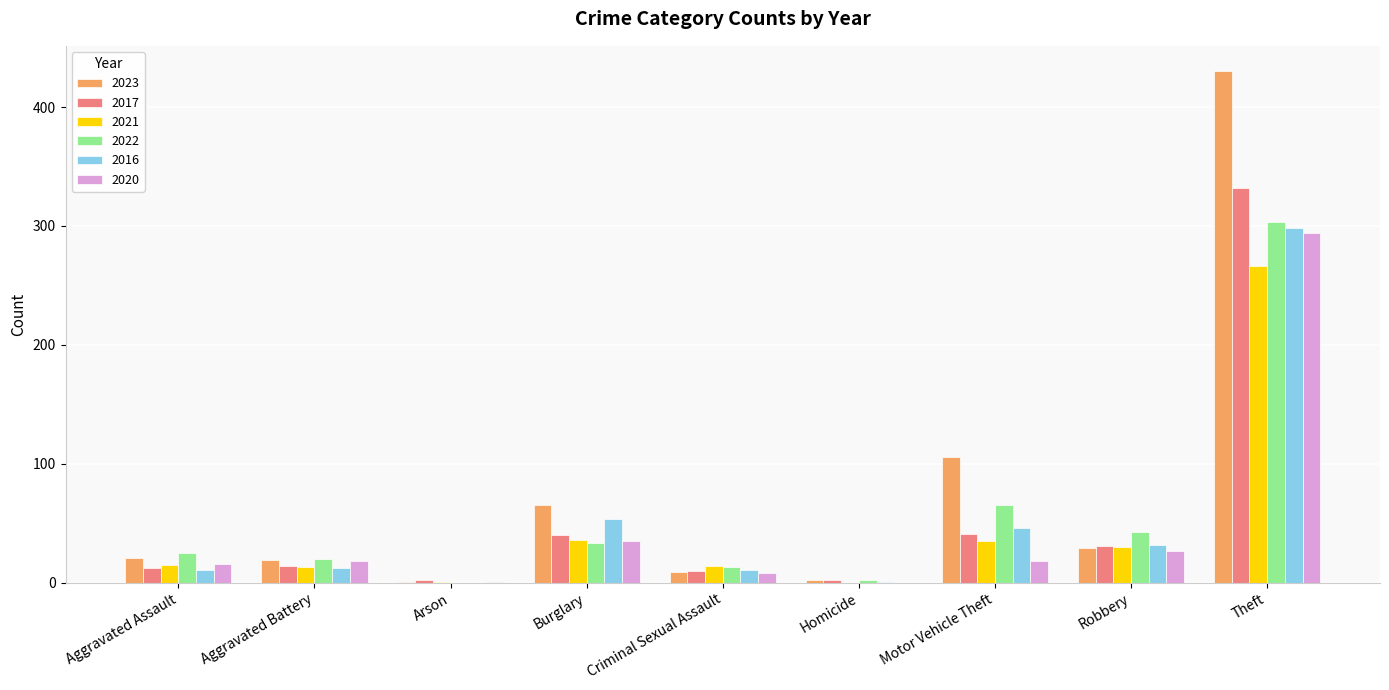

Is the value of 2016 at Criminal Sexual Assault greater than the value of 2023 at Motor Vehicle Theft?

No